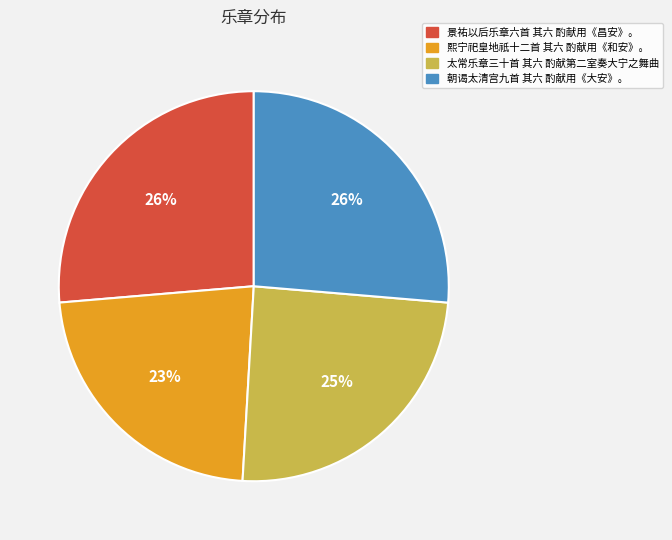

What is the smallest slice in the pie chart?

熙宁祀皇地祇十二首 其六 酌献用《和安》。